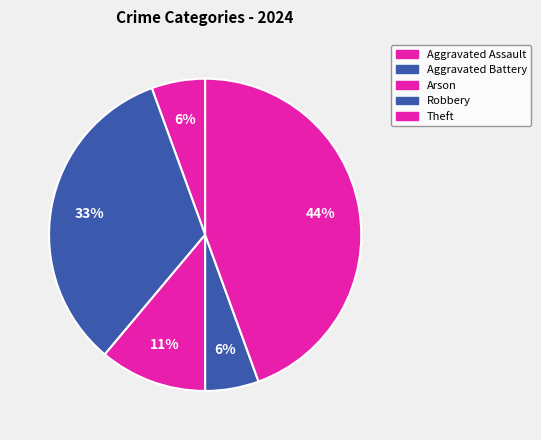

Count the number of slices in the pie.

5